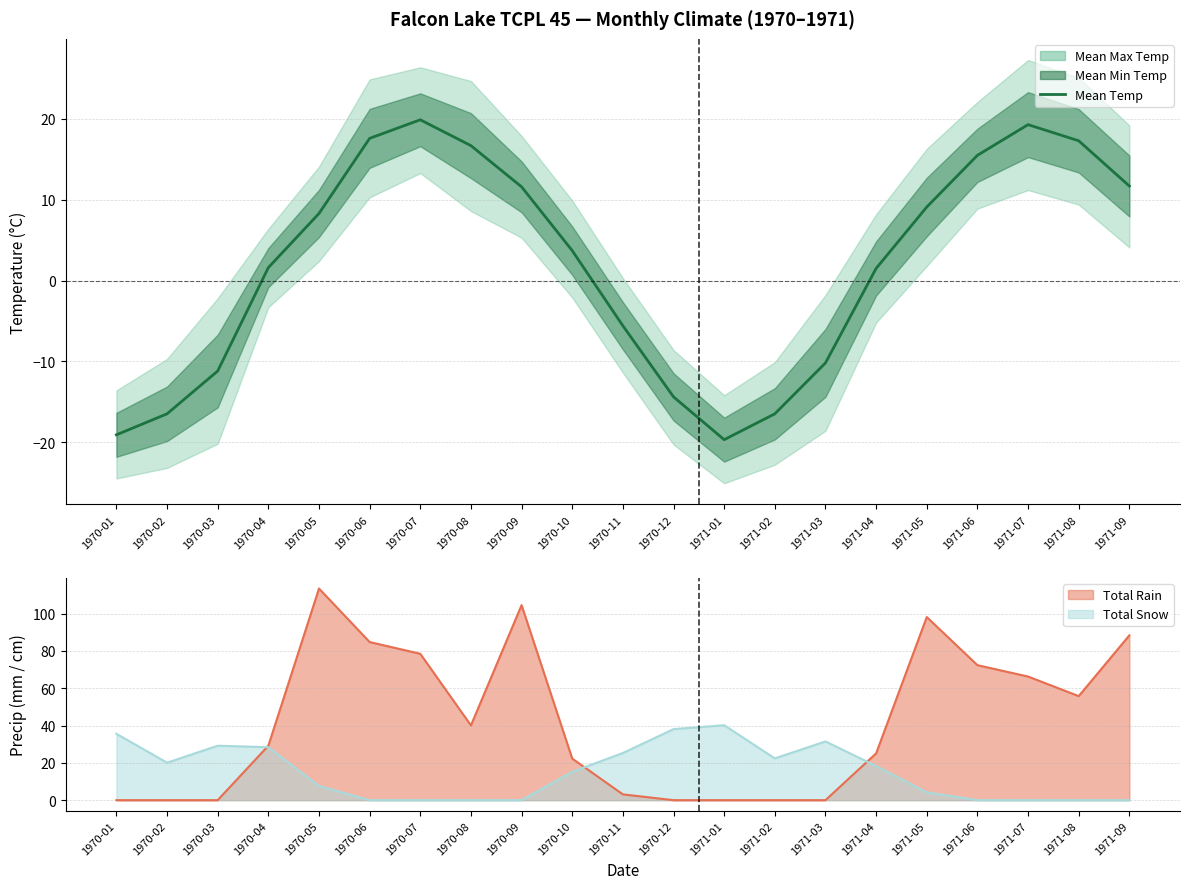

How many points are lower than both their immediate neighbors (excluding endpoints)?

1